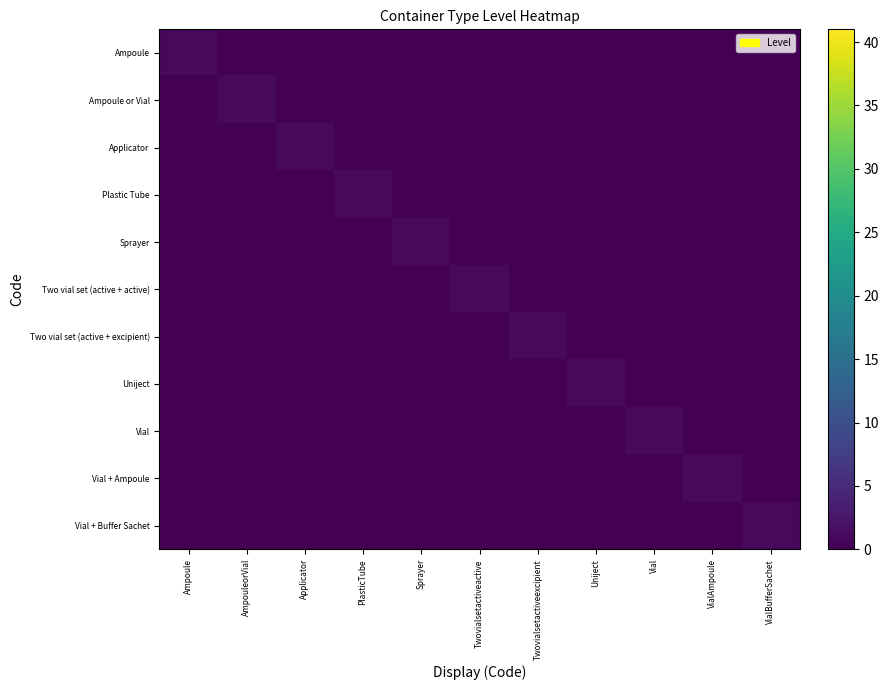

What is the greatest value displayed?

1